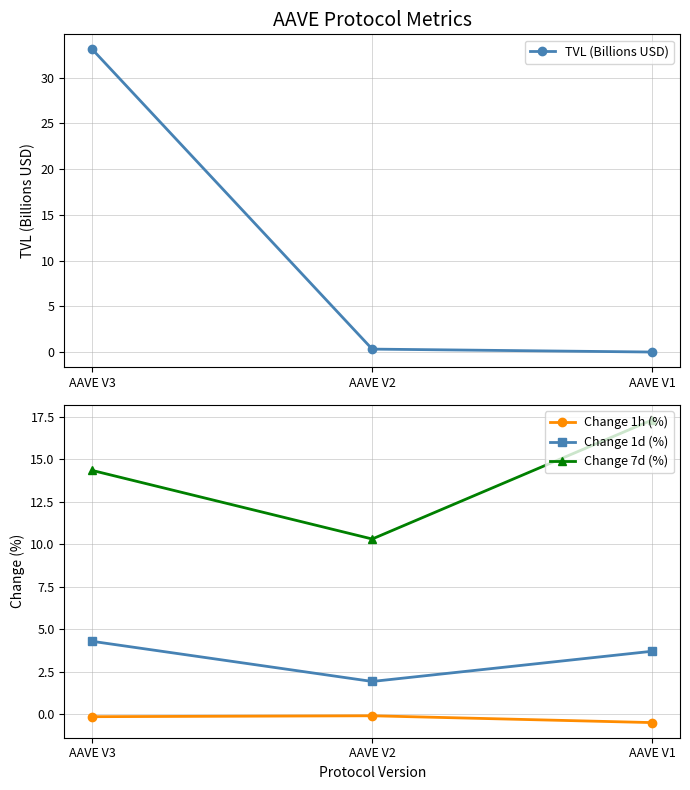

Reading right to left, extract all data points from this chart.

TVL (Billions USD): 0.0	0.3	33.1
Change 1h (%): -0.5	-0.1	-0.2
Change 1d (%): 3.7	1.9	4.3
Change 7d (%): 17.3	10.3	14.3